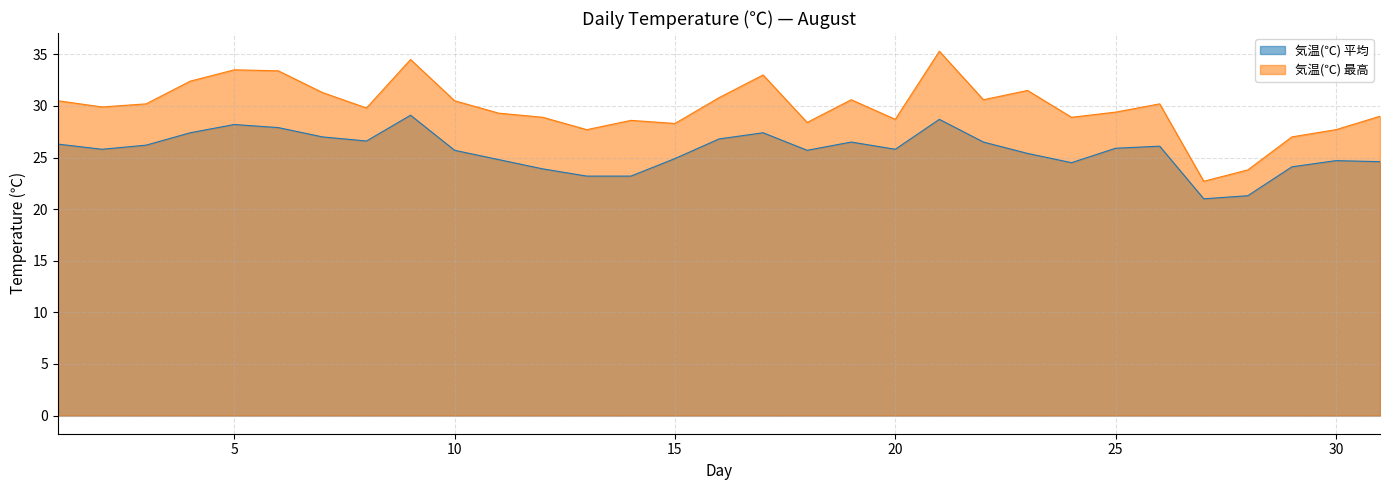

True or false: 気温(℃) 平均 and 気温(℃) 最高 intersect in this chart.

False